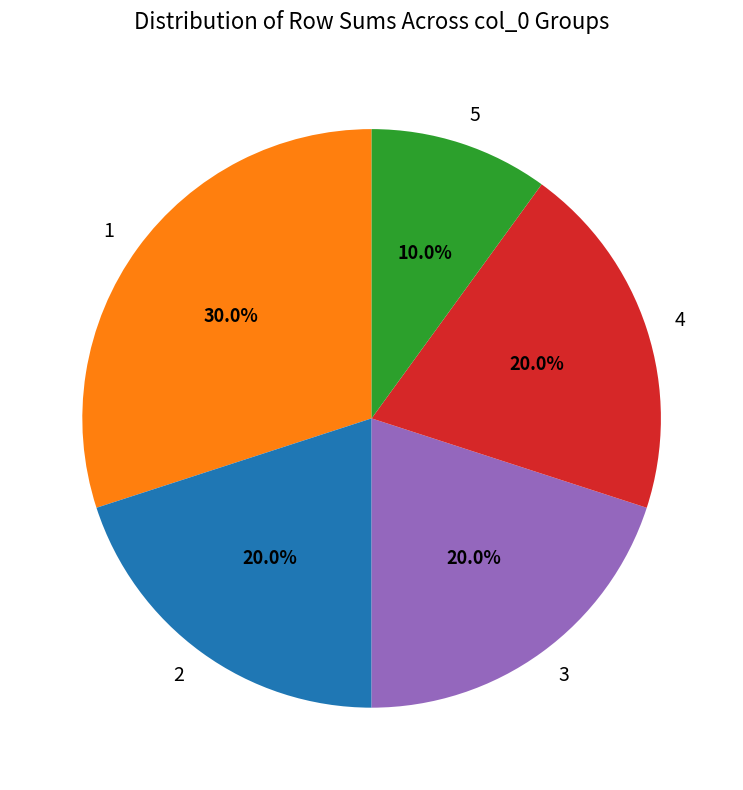

To the nearest percent, what is the average slice percentage?

20%